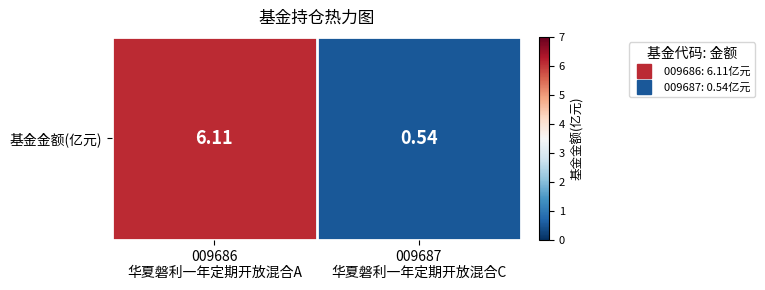

Rank the categories by value from highest to lowest.

009686
华夏磐利一年定期开放混合A, 009687
华夏磐利一年定期开放混合C